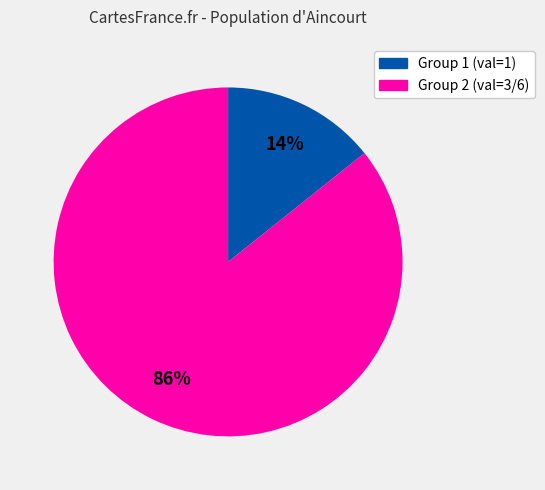

Is there a majority slice in this chart?

Yes